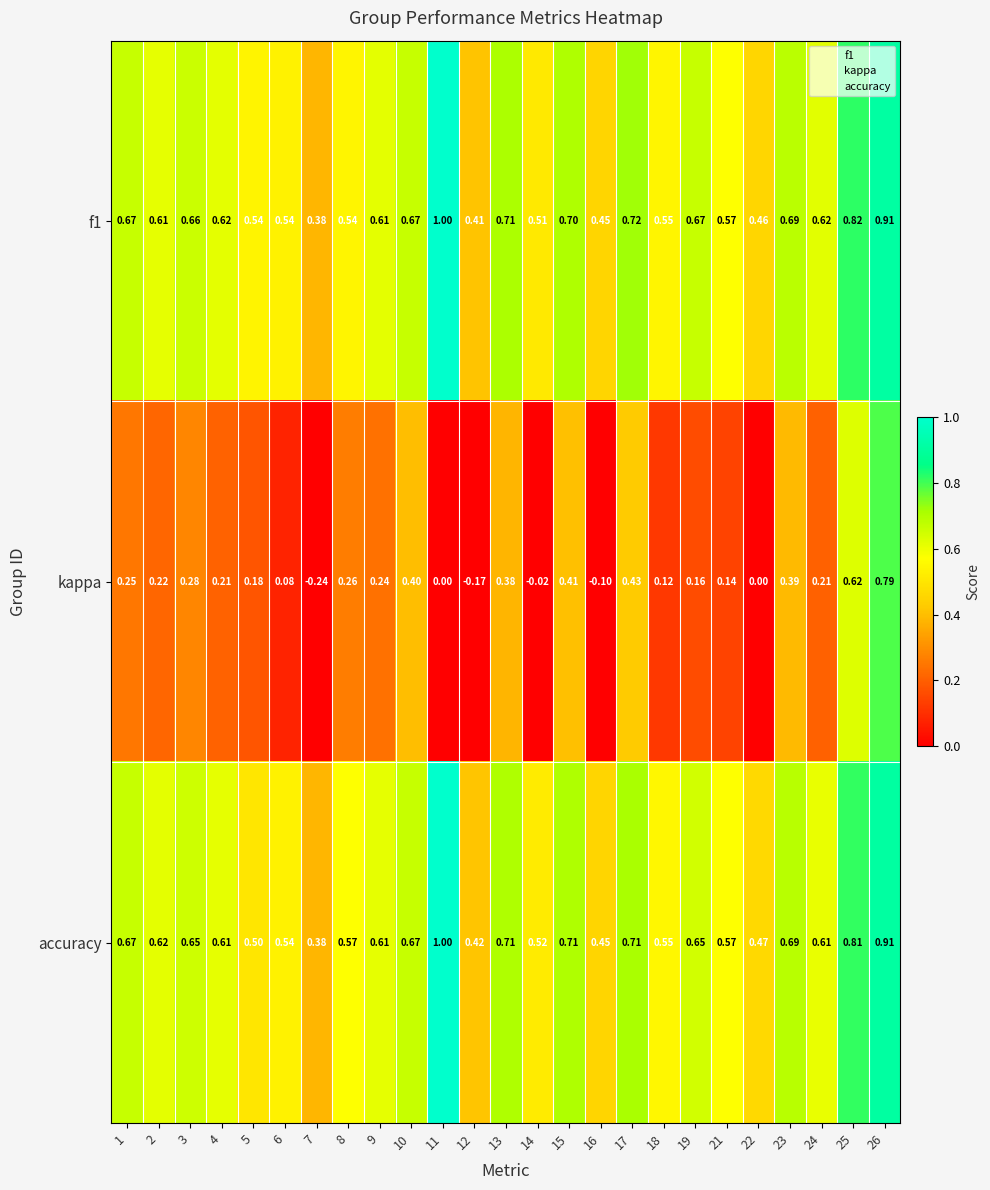

Which series has the largest range (max minus min)?

kappa